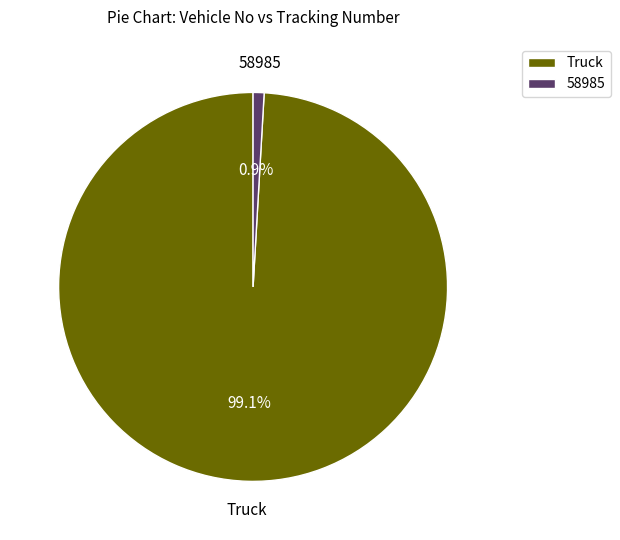

To the nearest percent, what is the average slice percentage?

50%